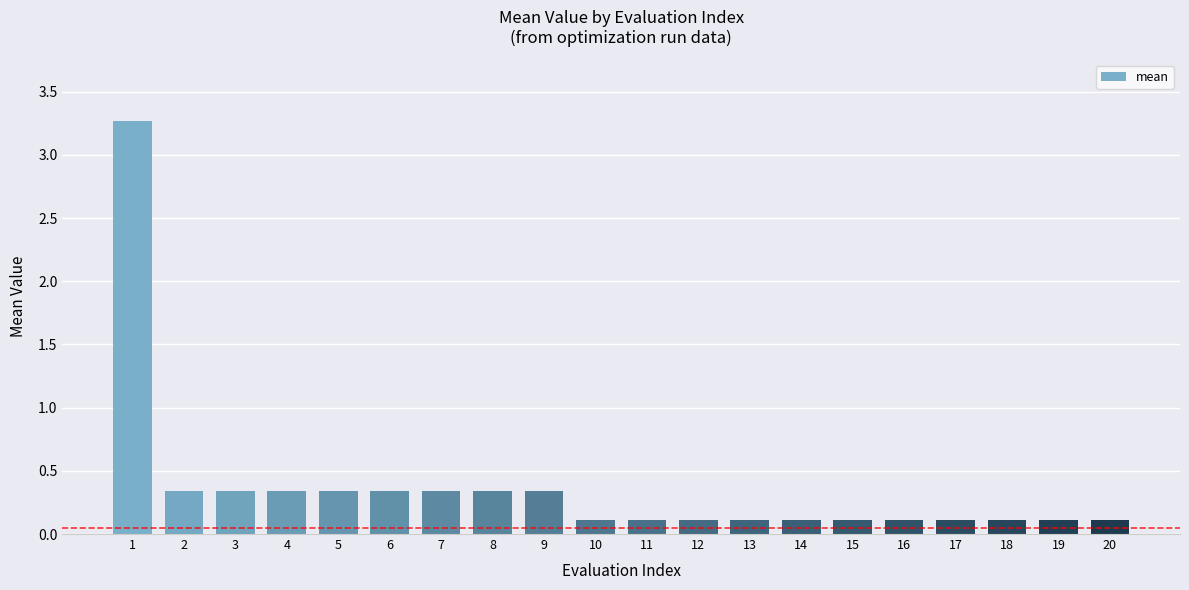

Is it true that the value at 11 is 0.1?

True